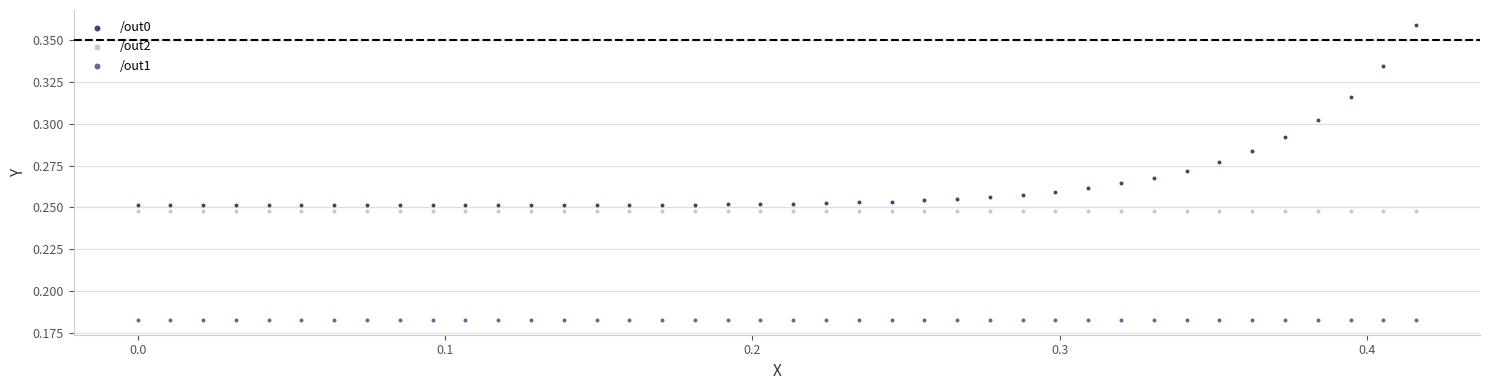

Which series reaches the maximum Y coordinate?

/out0